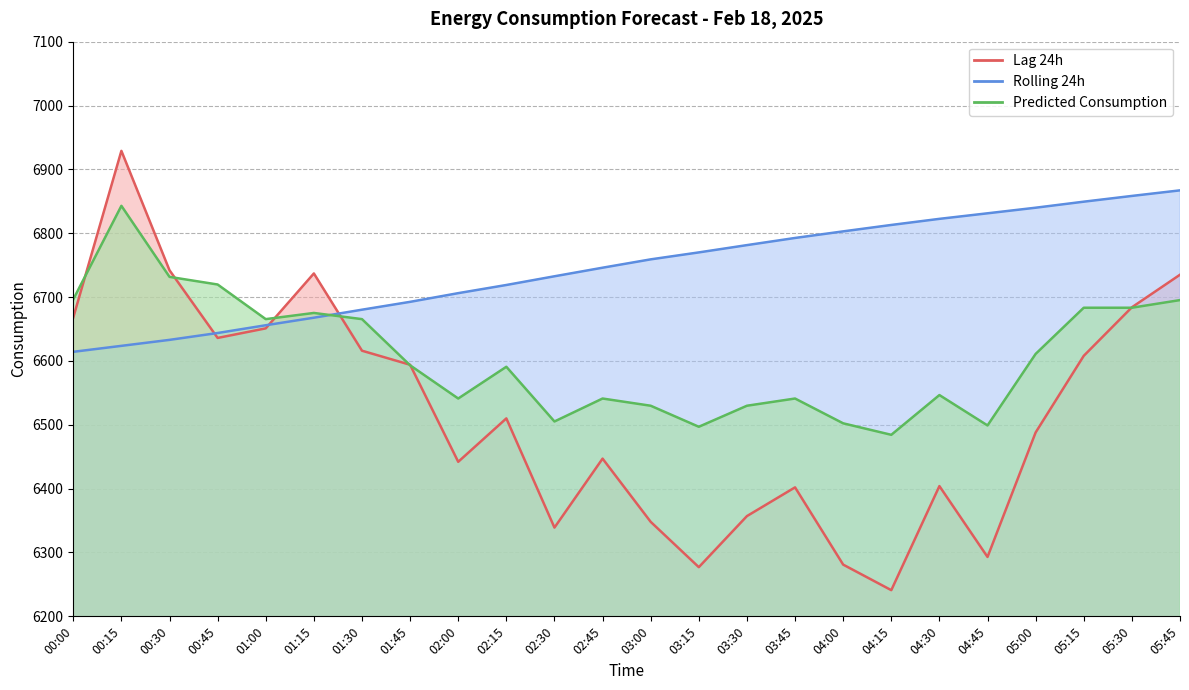

List the labels in order of lag_24h value, smallest first.

04:15, 03:15, 04:00, 04:45, 02:30, 03:00, 03:30, 03:45, 04:30, 02:00, 02:45, 05:00, 02:15, 01:45, 05:15, 01:30, 00:45, 01:00, 00:00, 05:30, 05:45, 01:15, 00:30, 00:15